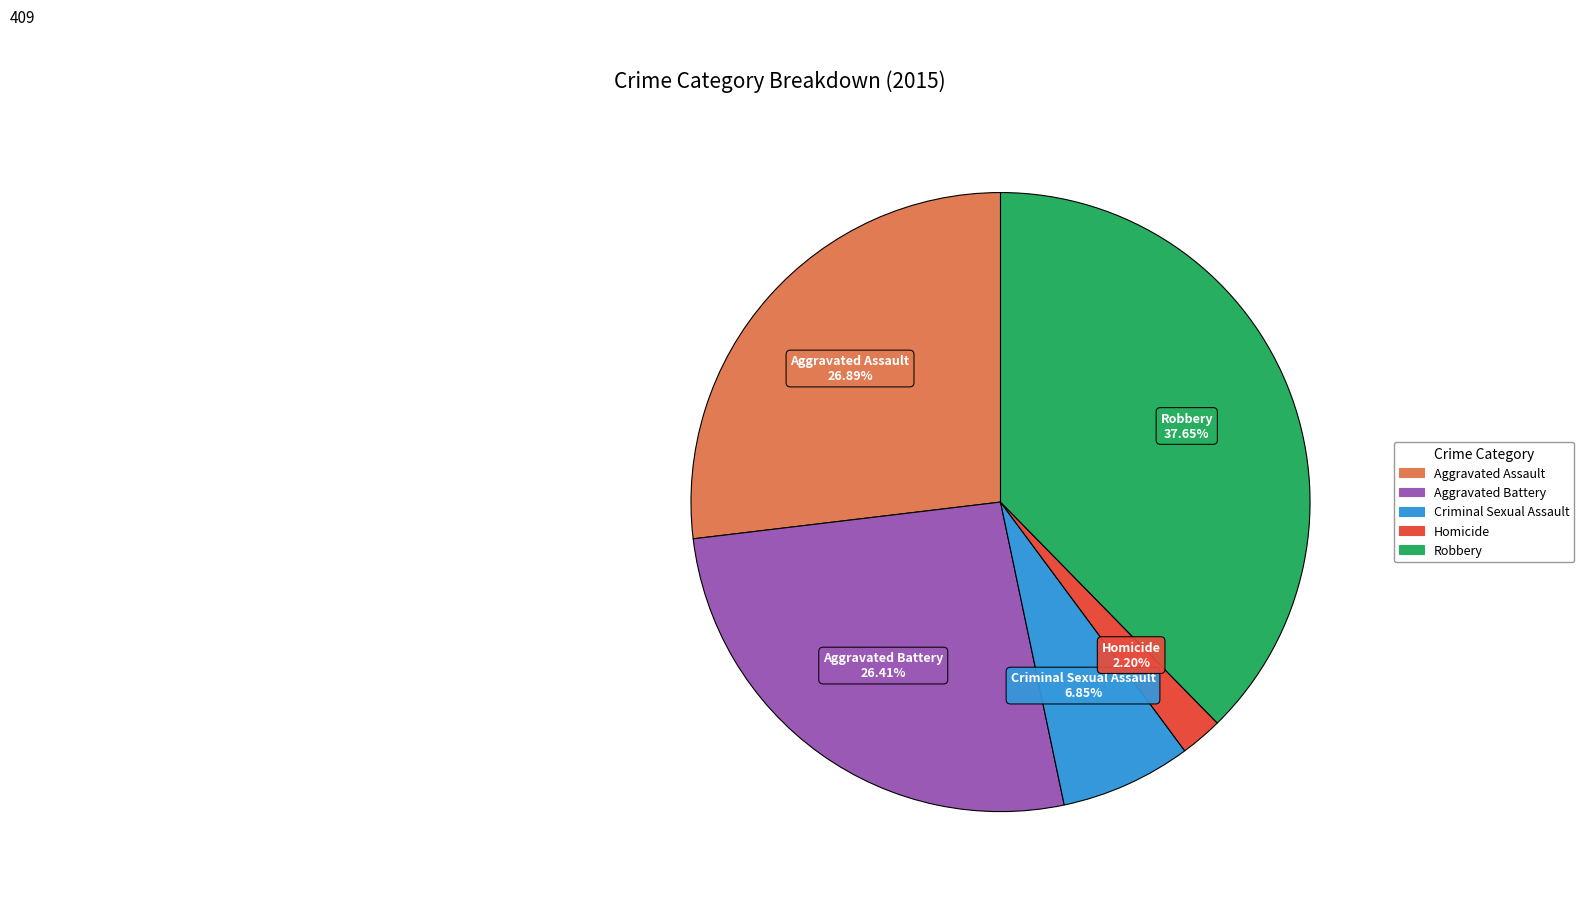

Is the sum of Aggravated Battery and Robbery greater than half?

Yes